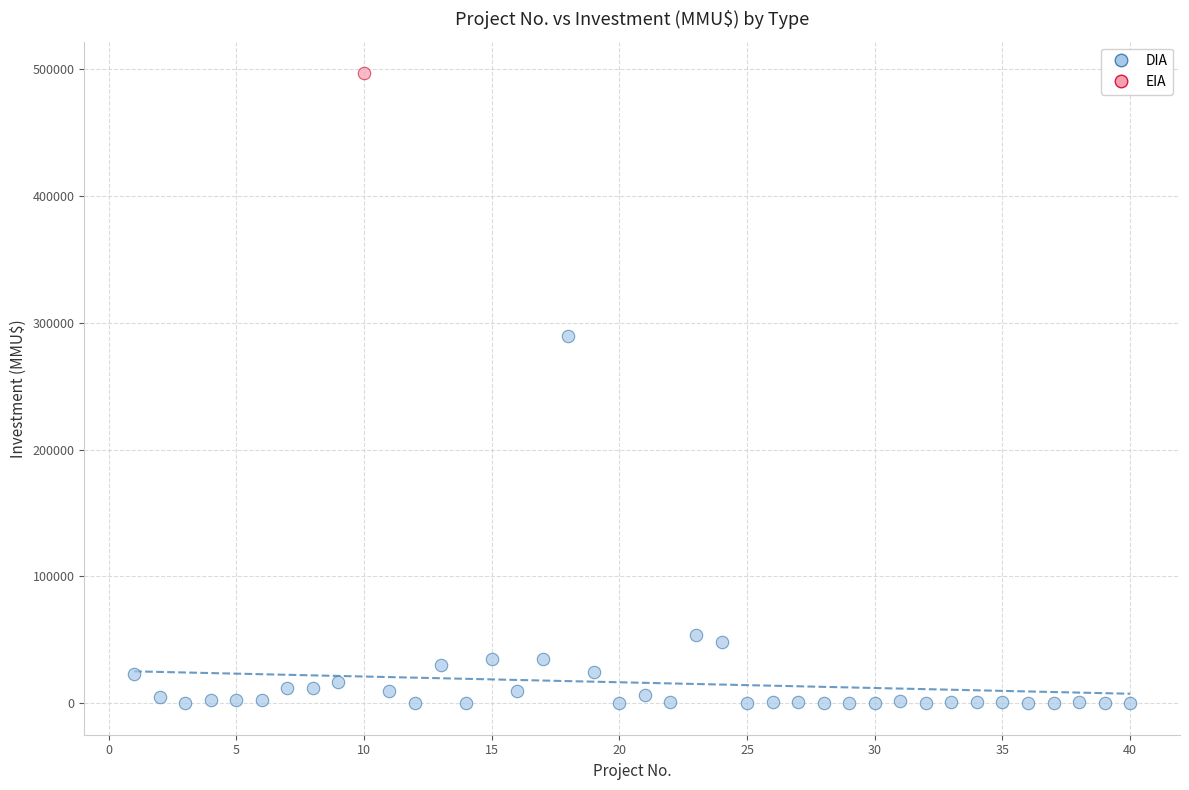

What are all the series names shown in the legend?

DIA, EIA